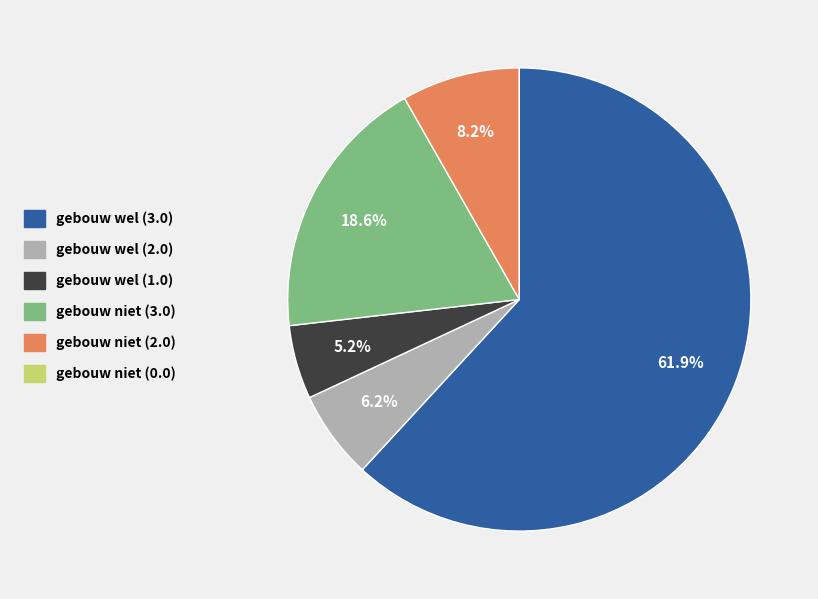

Which category has the biggest portion of the pie?

gebouw wel (3.0)